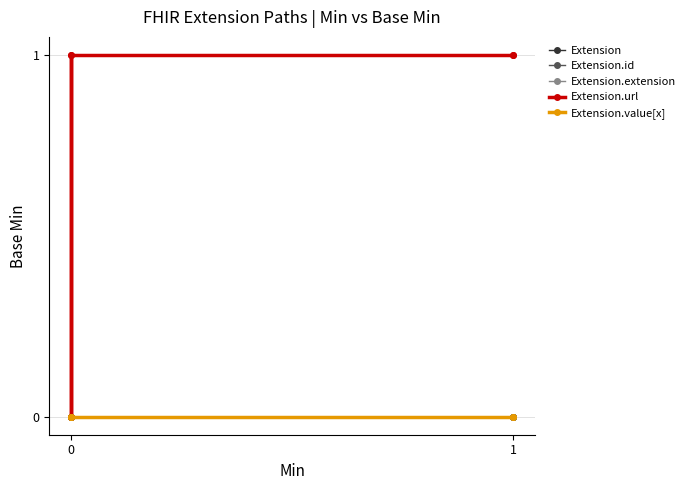

True or false: Extension.extension has more than 1 interior local peaks.

False